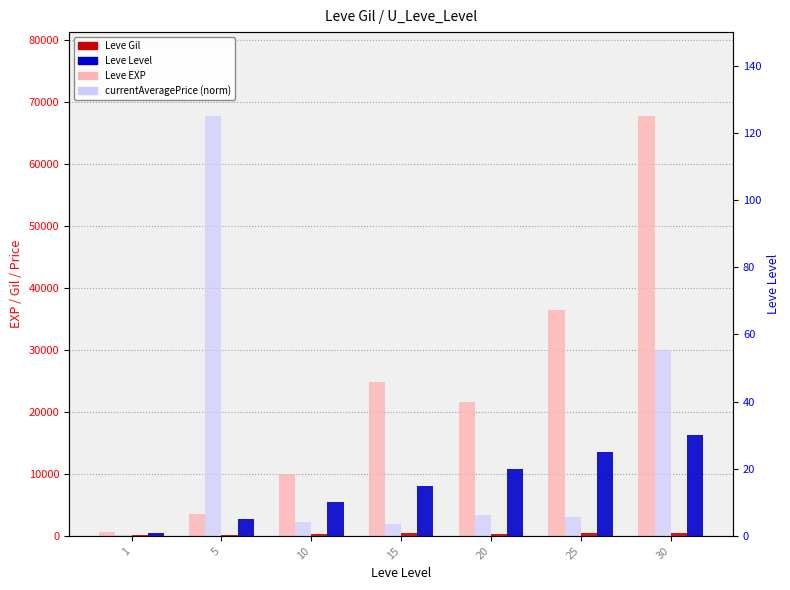

Between 1 and 5, which series saw the biggest shift?

currentAveragePrice (norm)